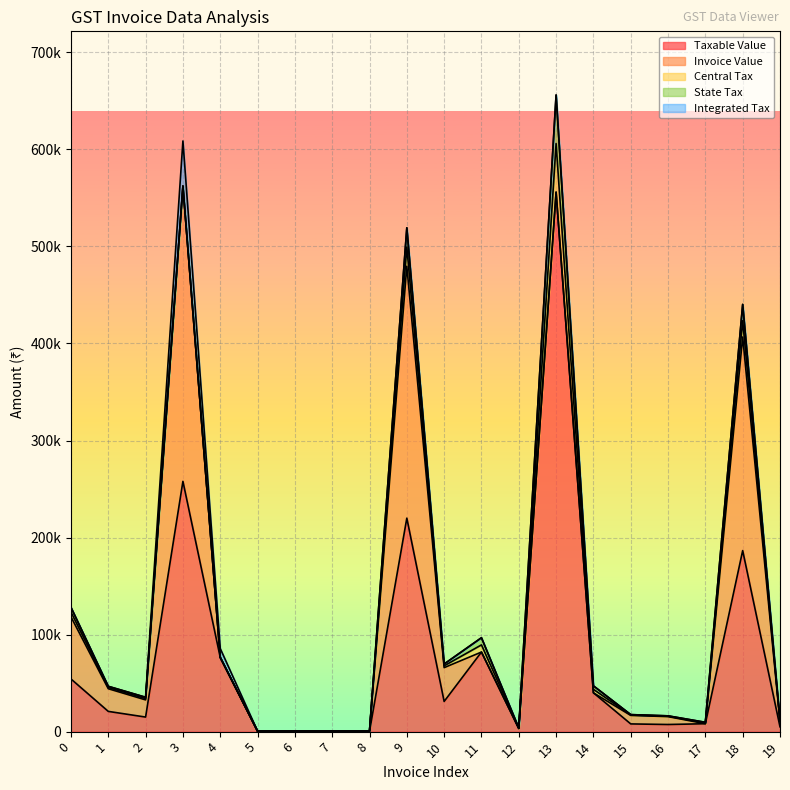

Is it true that Central Tax equals 39.1 at 6?

False